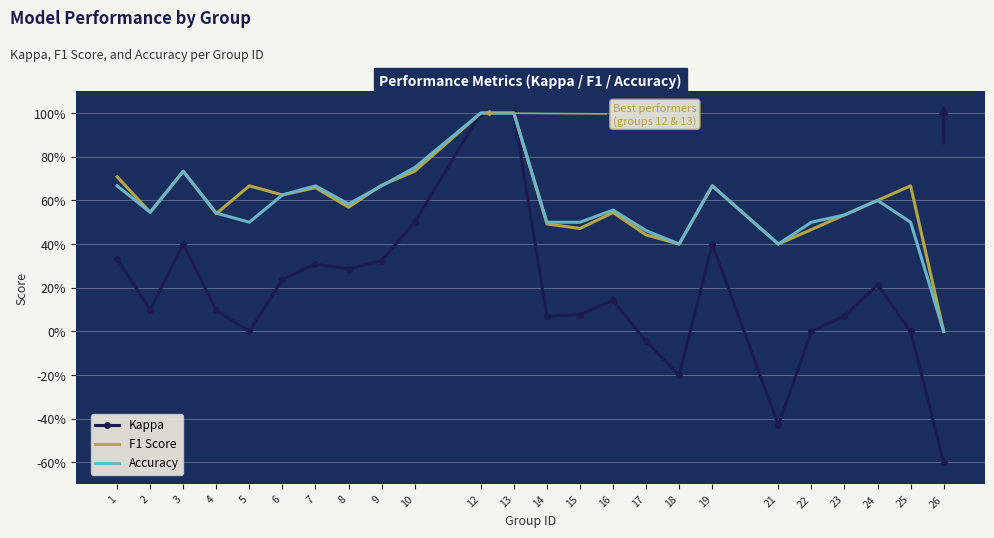

True or false: Kappa and F1 Score intersect in this chart.

False